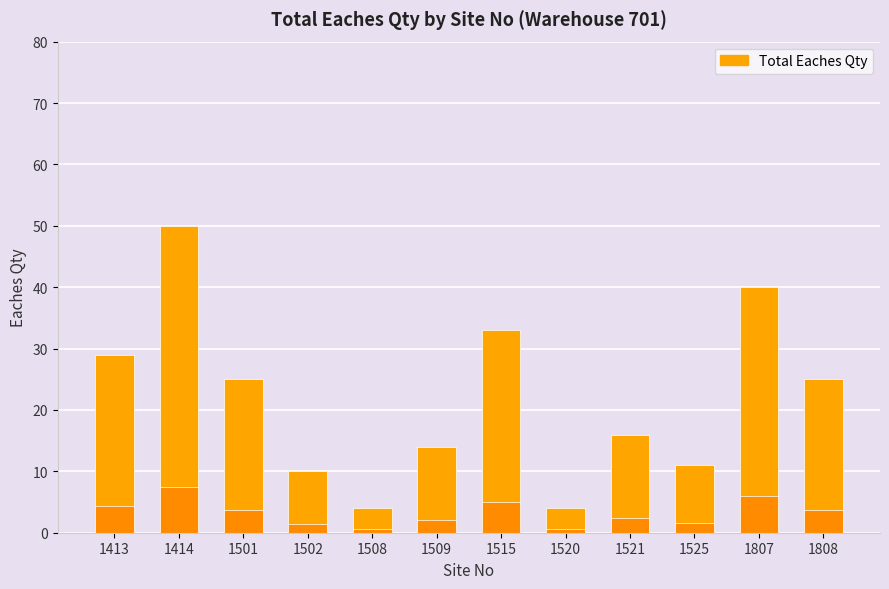

Where does the data first go above 25?

1413